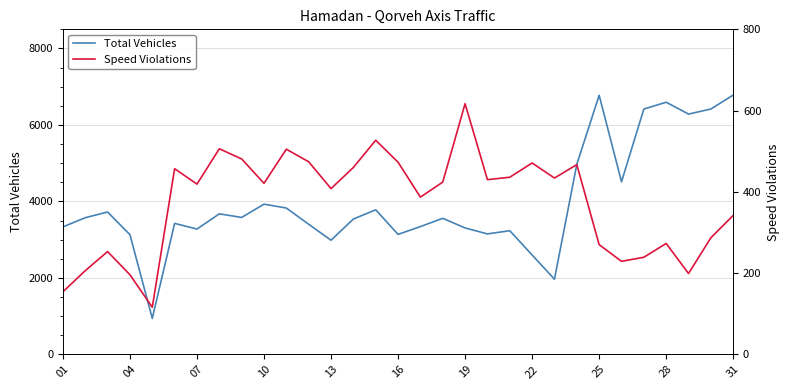

What is the minimum value for Total Vehicles?

941